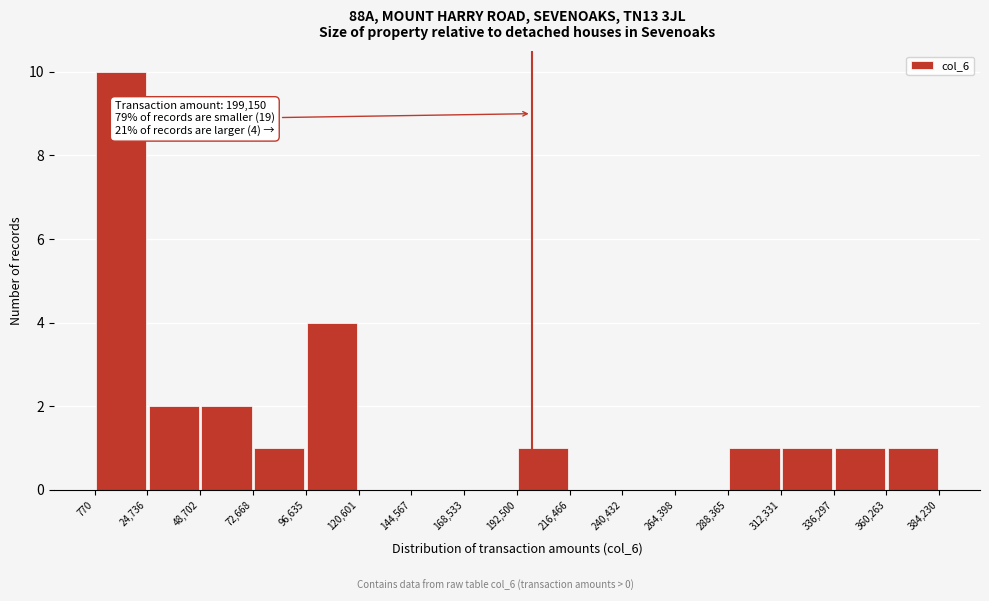

Over which range of the x-axis is the bar tallest?

770 to 24,736